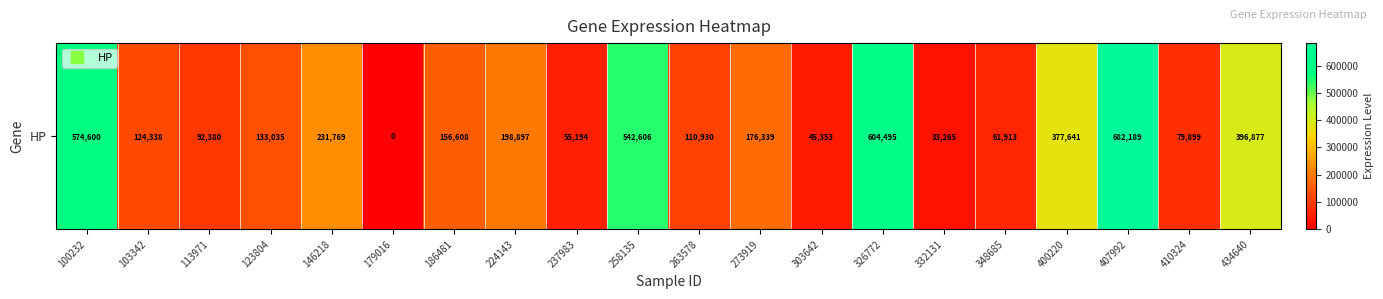

What is the difference between the maximum and minimum values?

682189